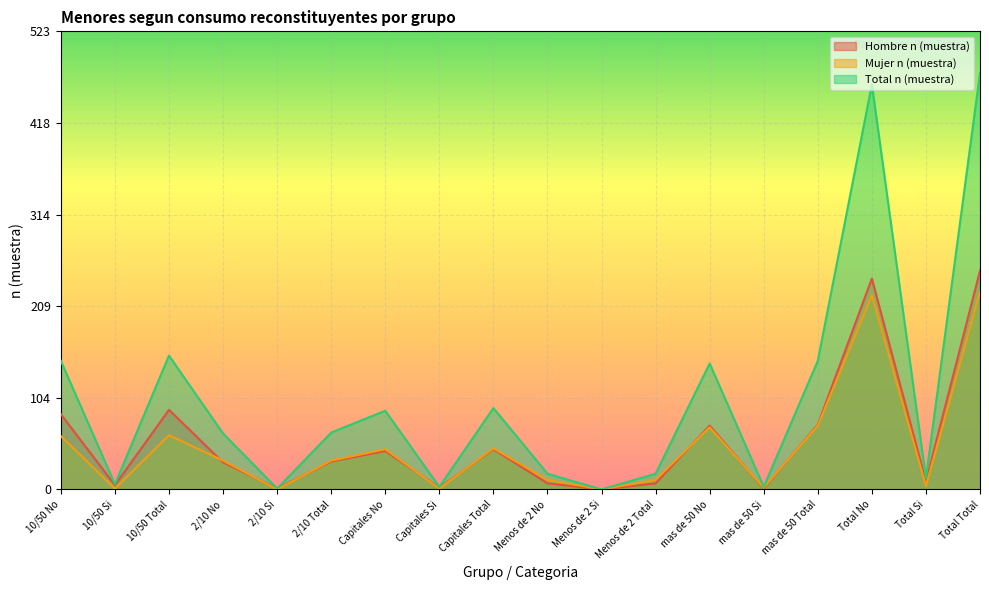

What value does the Hombre n (muestra) series have at mas de 50 Total, to the nearest 50?

50